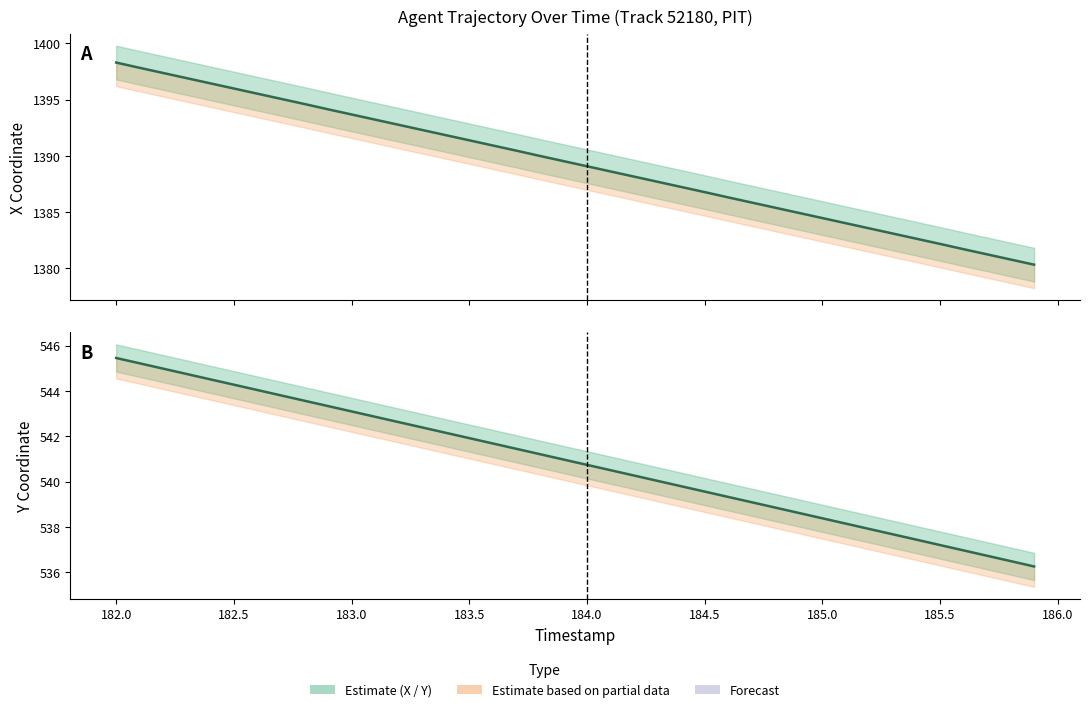

How many values in the Y series are below 540?

16